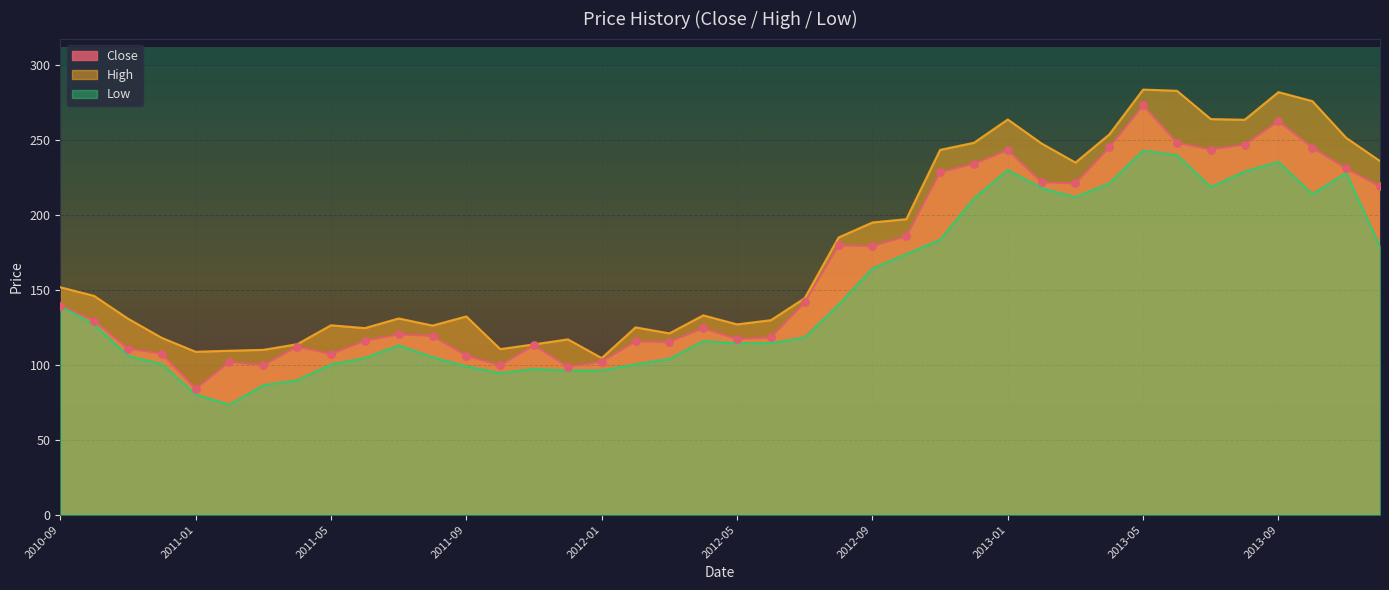

What is the total value across all series at 2012-01?

302.9